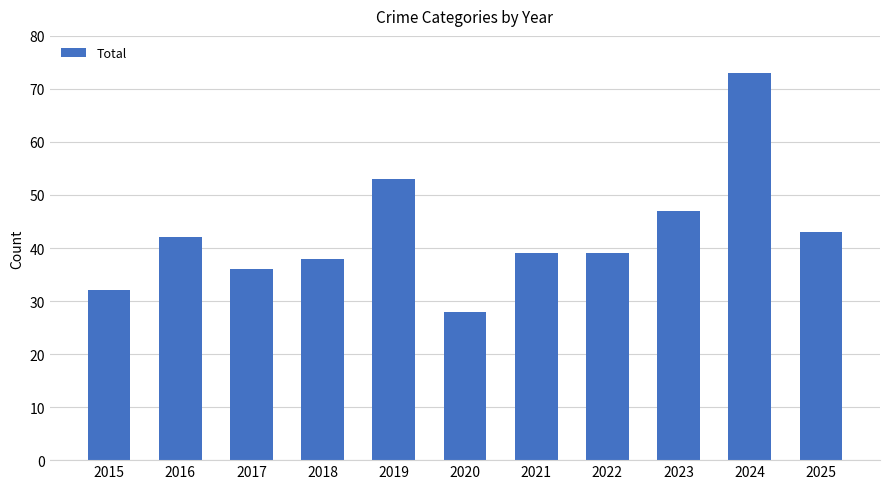

What is the difference between the second highest and second lowest values?

21